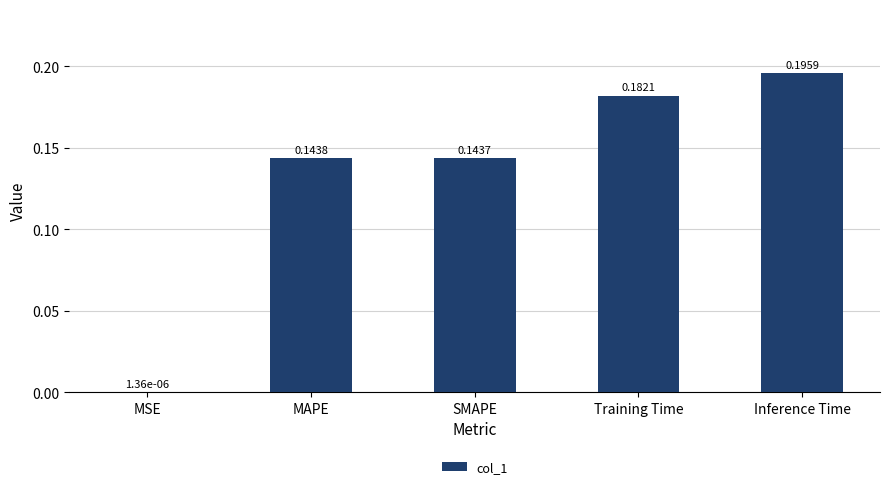

What is the change in value from MAPE to Inference Time?

+0.1